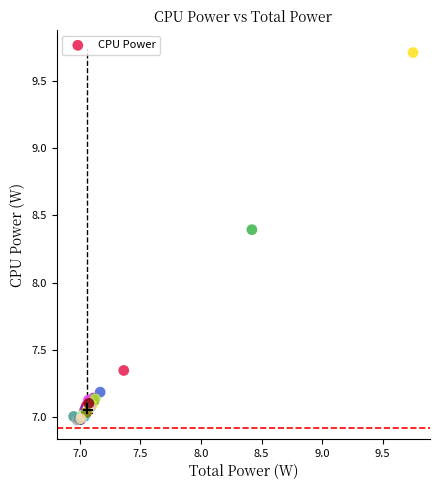

What Y value in the scatter plot is closest to 8?

8.4